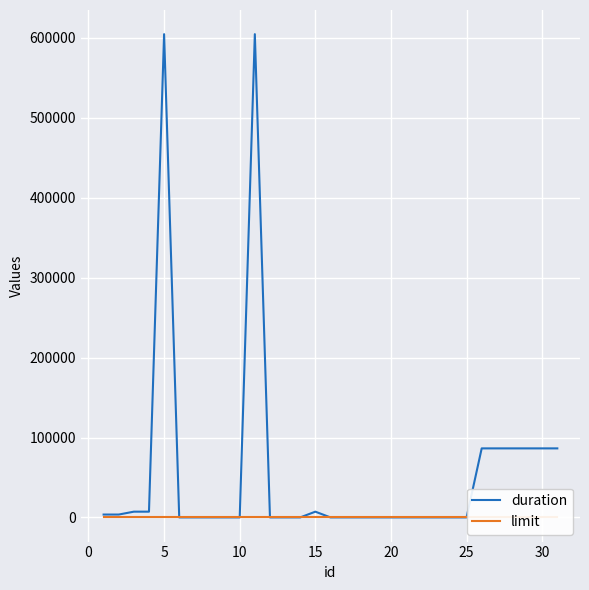

True or false: limit and duration cross at least once.

True